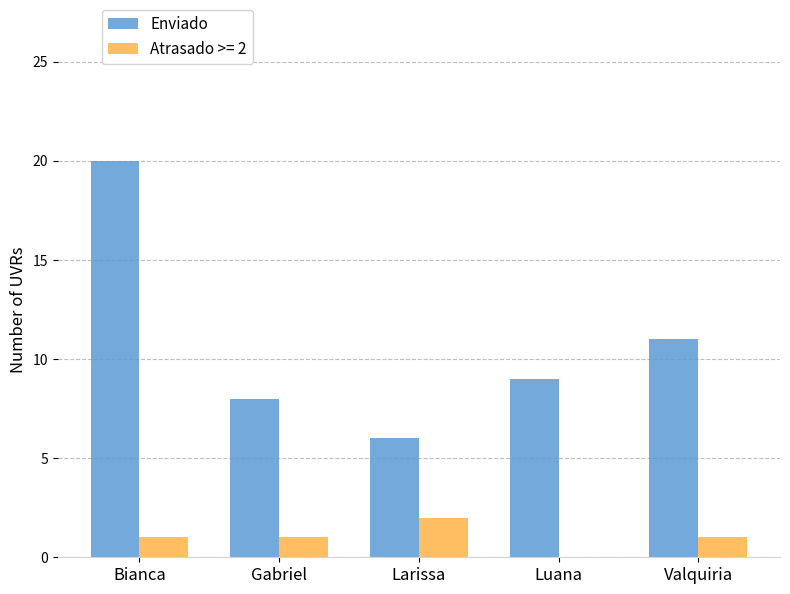

Which category has the highest value across all series?

Bianca